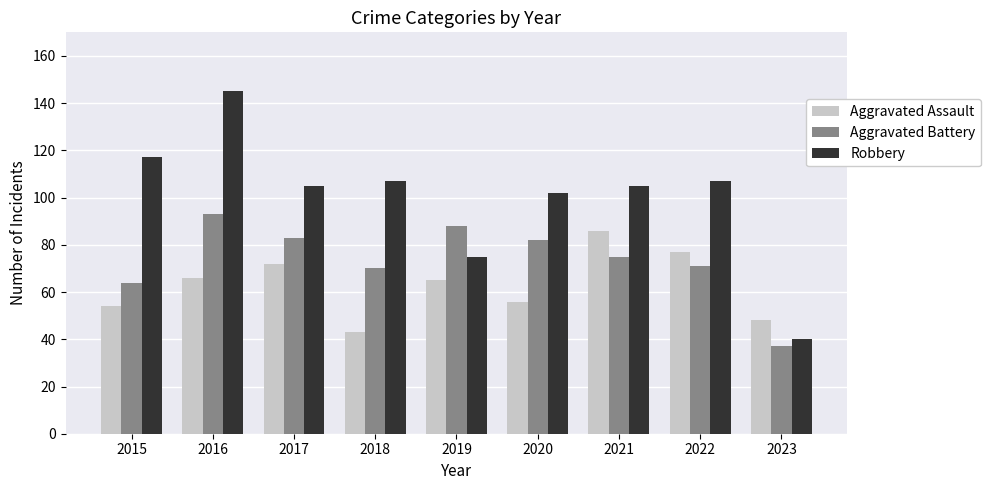

What is the value of the Robbery bar at the 2nd from the left?

145